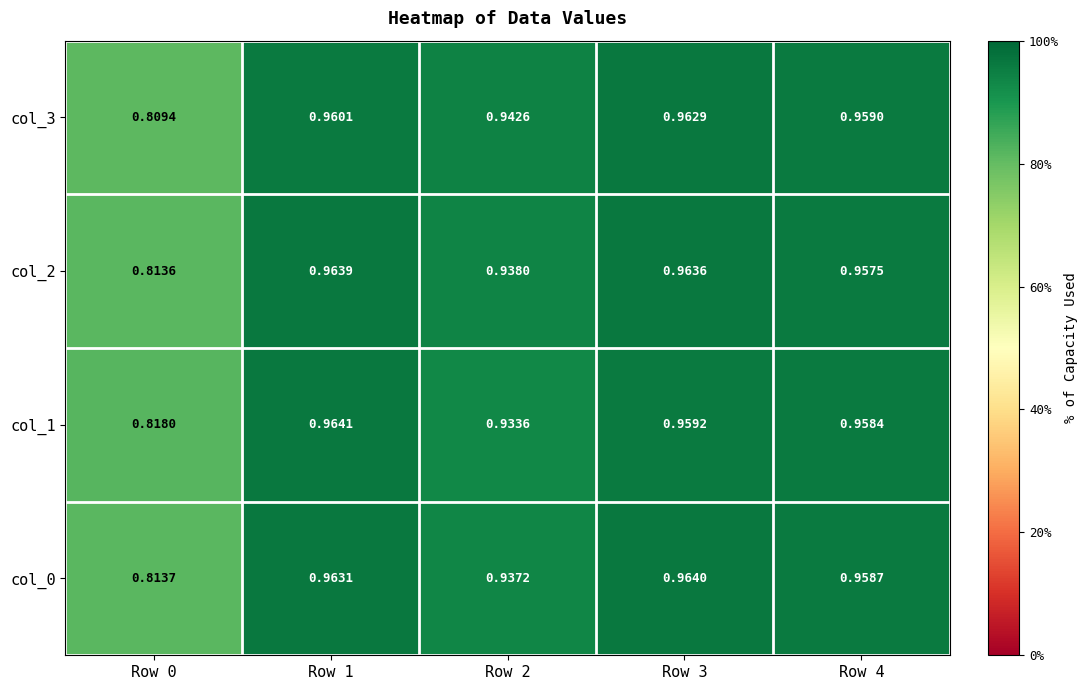

Is the value of col_1 at Row 4 greater than the value of col_3 at Row 4?

No